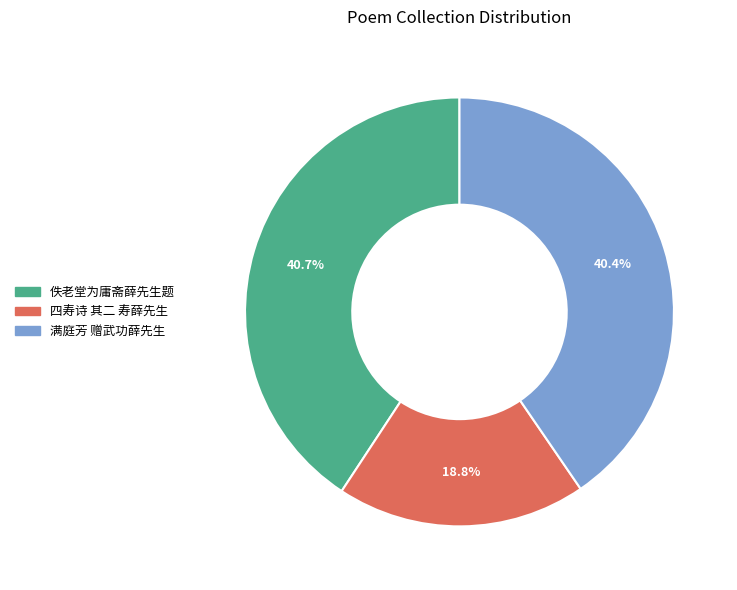

True or false: 满庭芳 赠武功薛先生 accounts for 40% of the total.

True